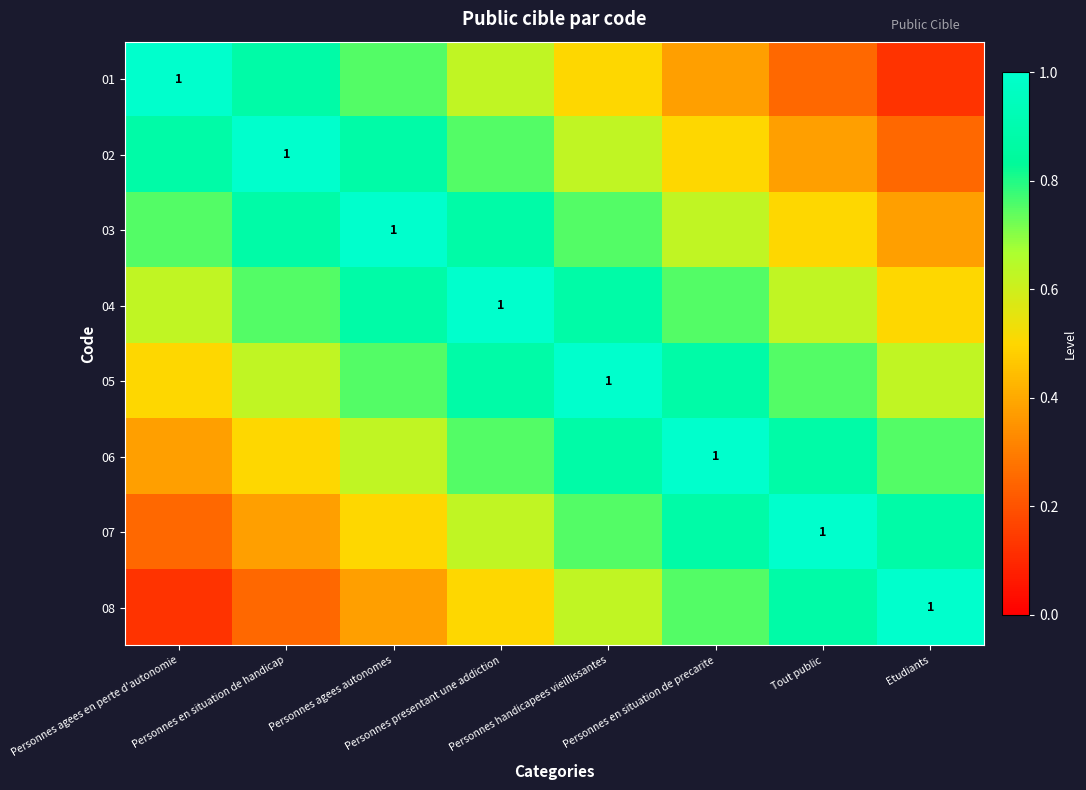

What value does the 05 series have at Personnes agees autonomes?

0.8